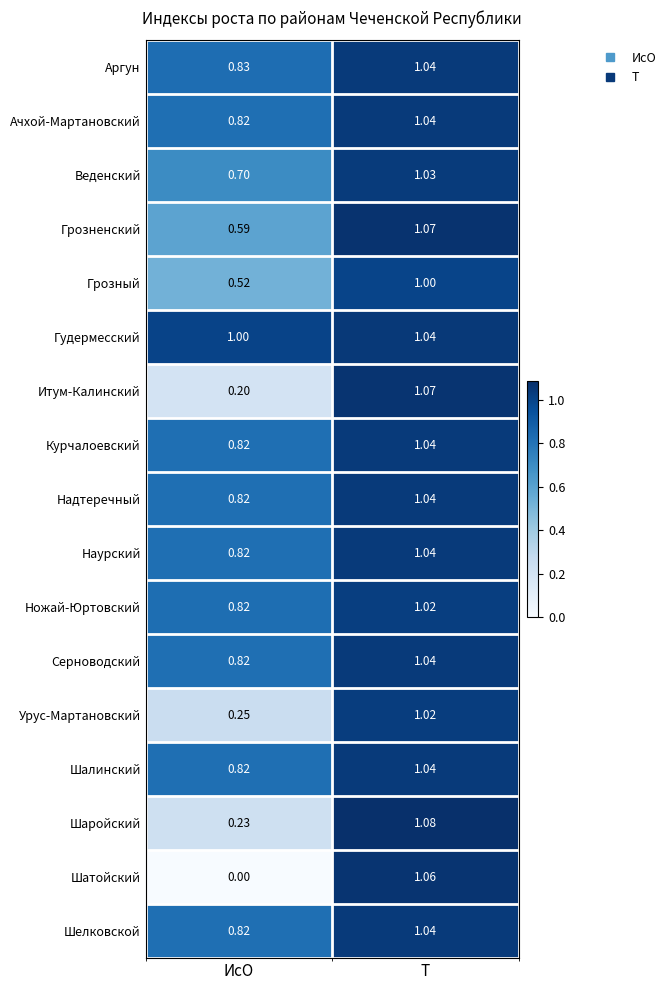

List the labels in order of Надтеречный value, smallest first.

ИсО, Т